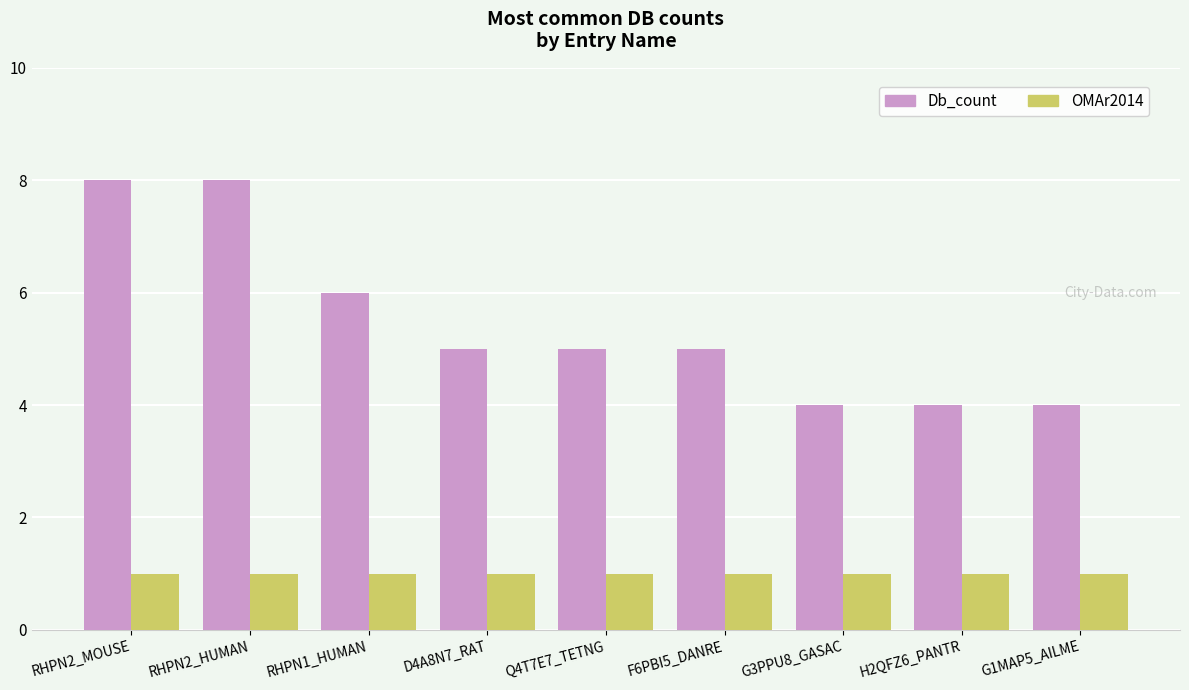

What is the spread (max minus min) of values at H2QFZ6_PANTR?

3